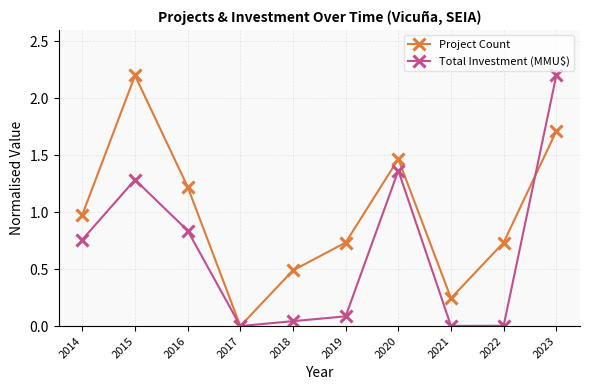

What is the difference between the highest and lowest values at 2019?

0.6